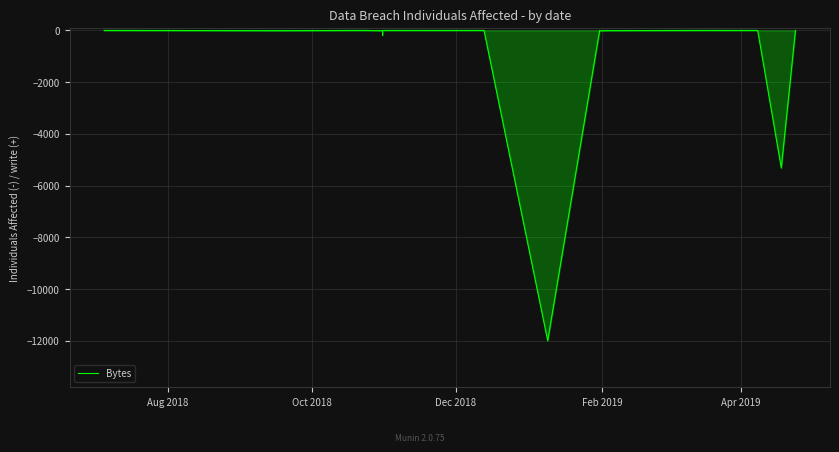

What is the difference between the maximum and minimum values?

12000